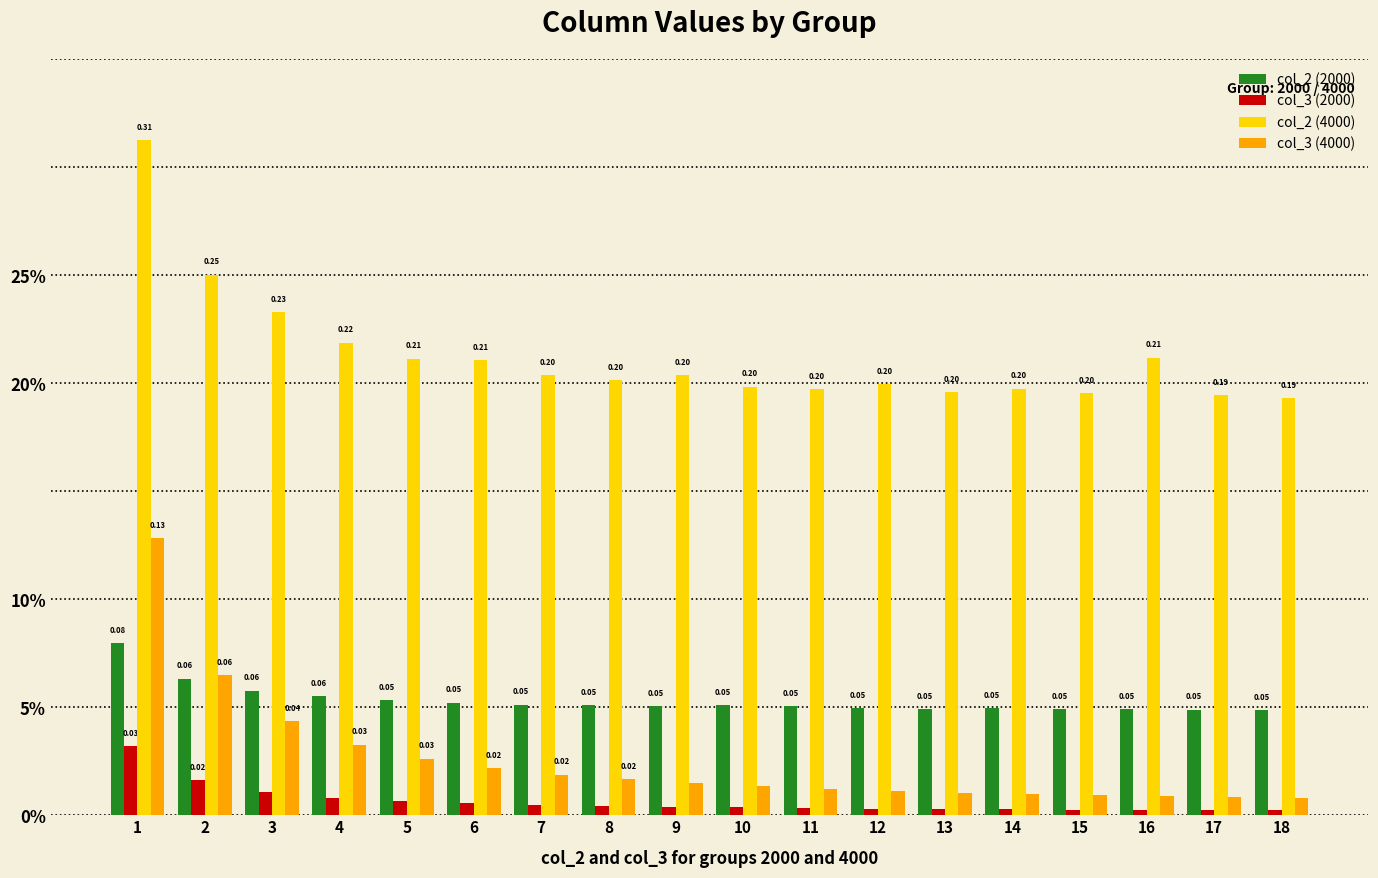

Does the chart contain stacked bars?

No